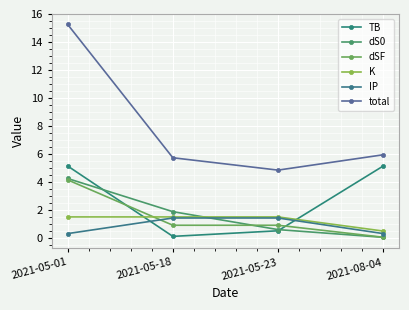

Which series ends up on top after the final intersection of K and dS0?

K